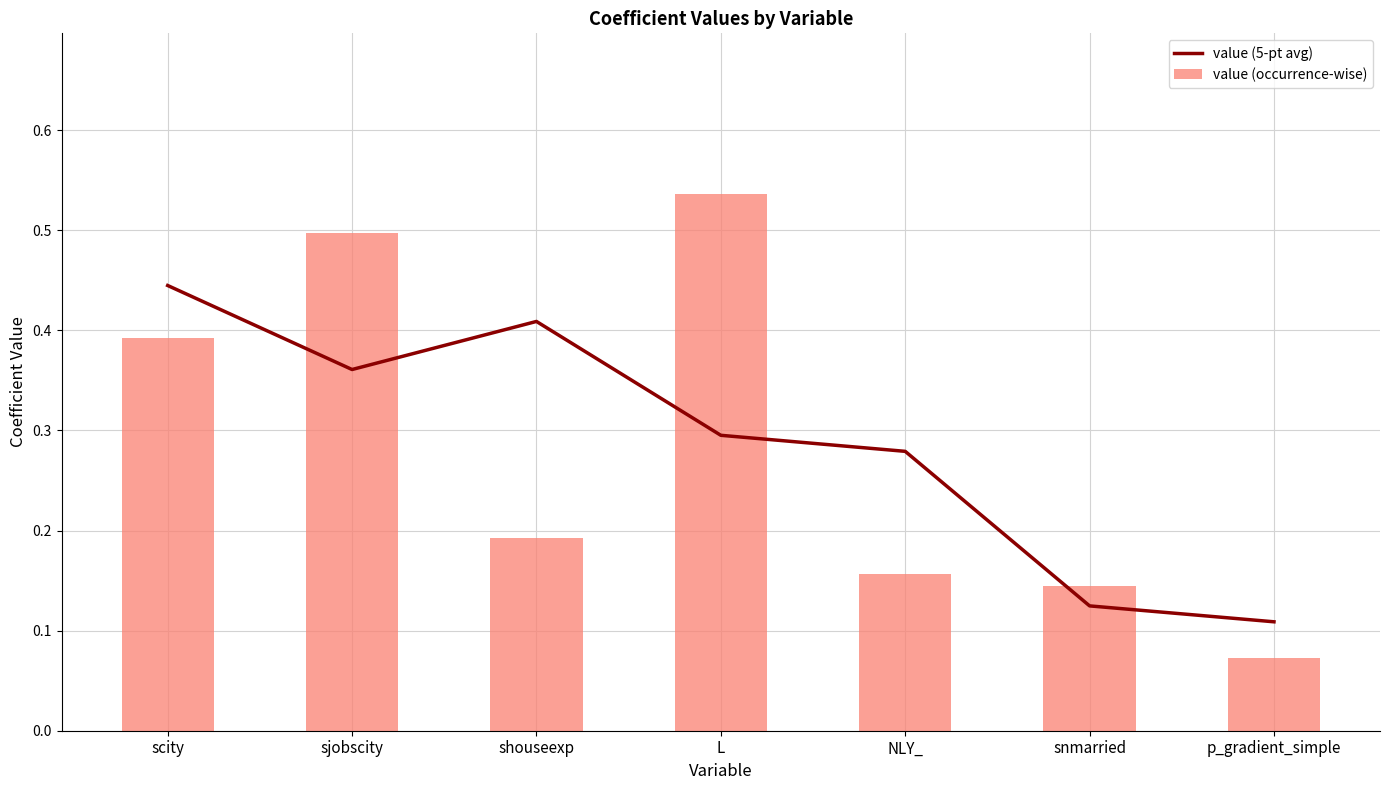

What is the label of the 4th bar from the left?

L